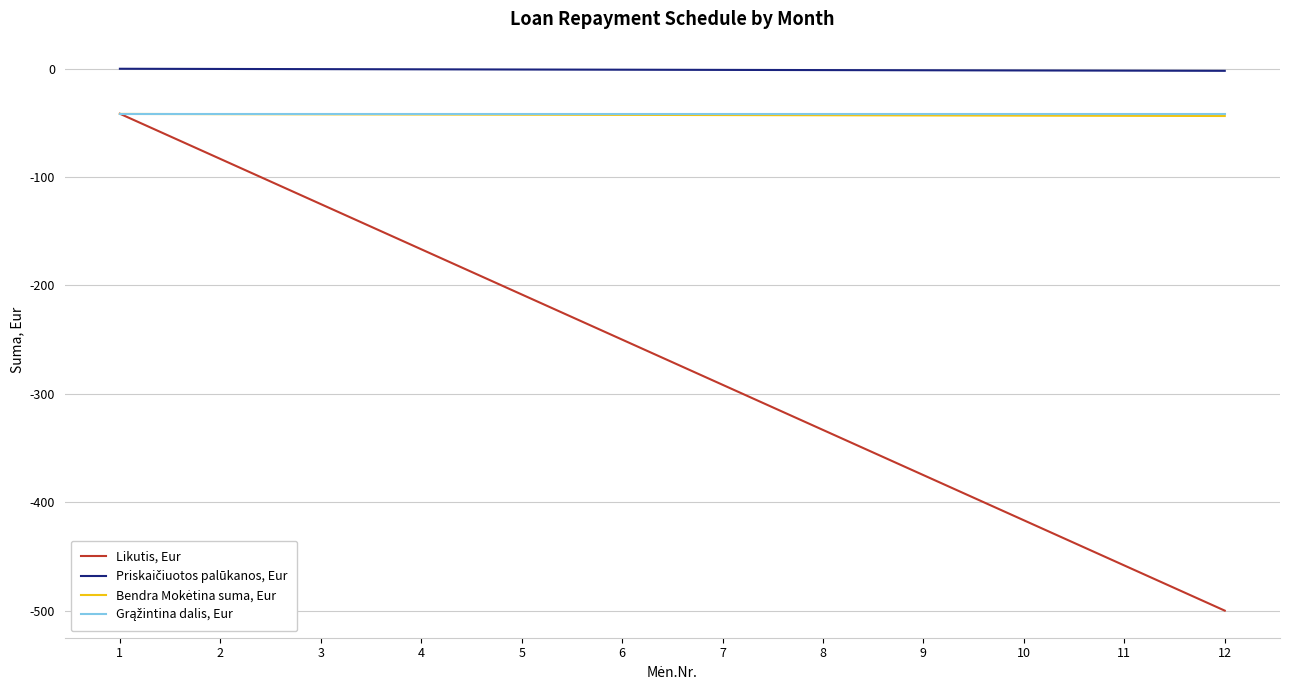

Does the chart display data point markers on the line(s)?

No